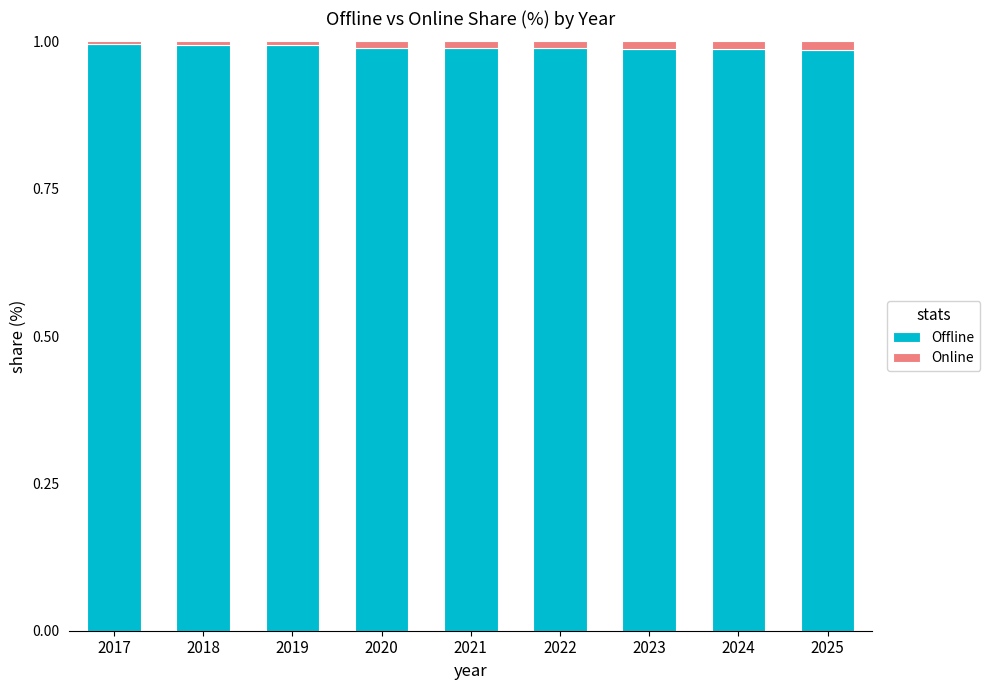

Between 2017 and 2024, which series saw the biggest shift?

Online